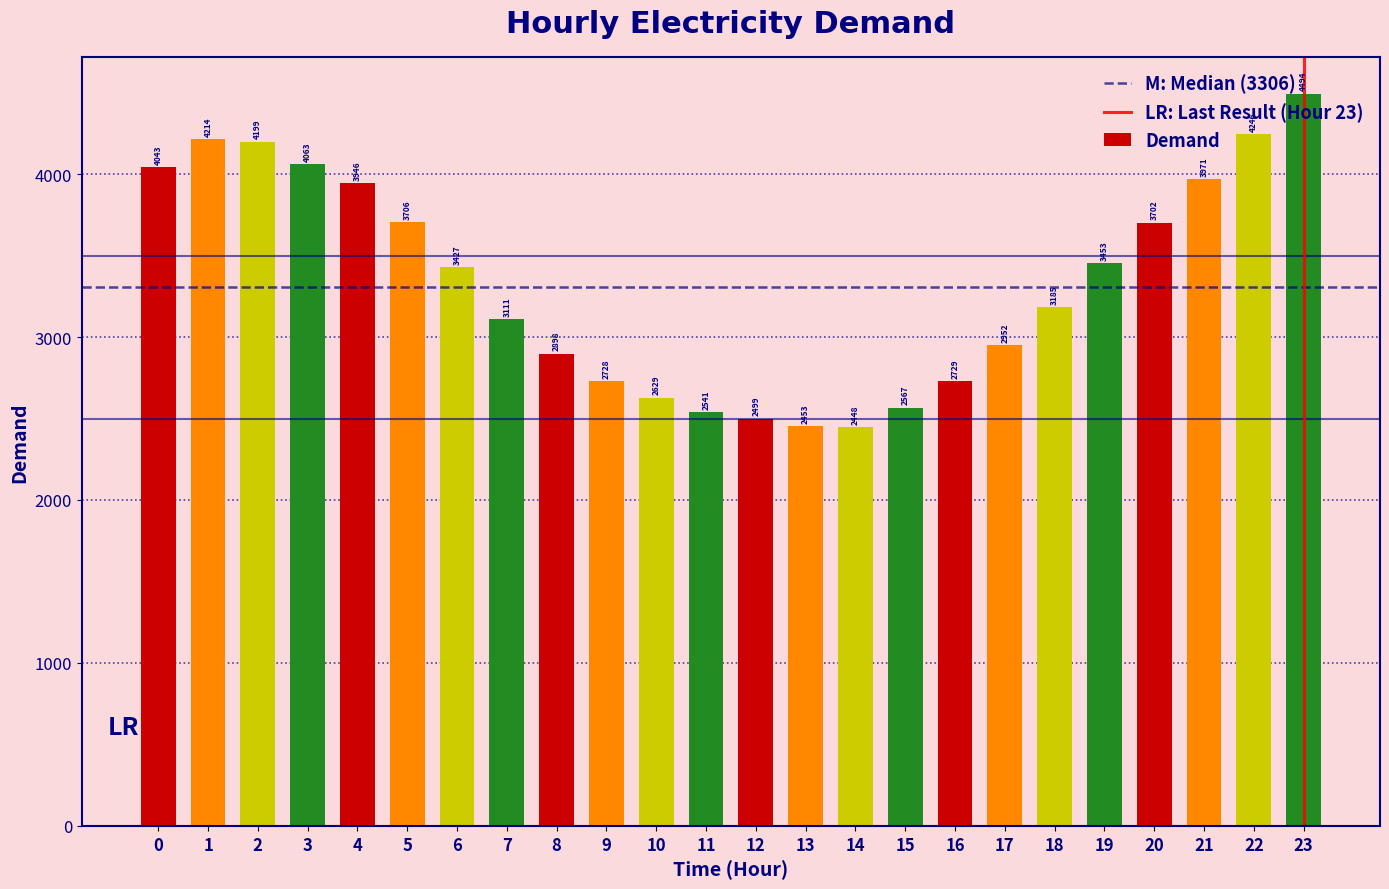

Are the bars horizontal?

No